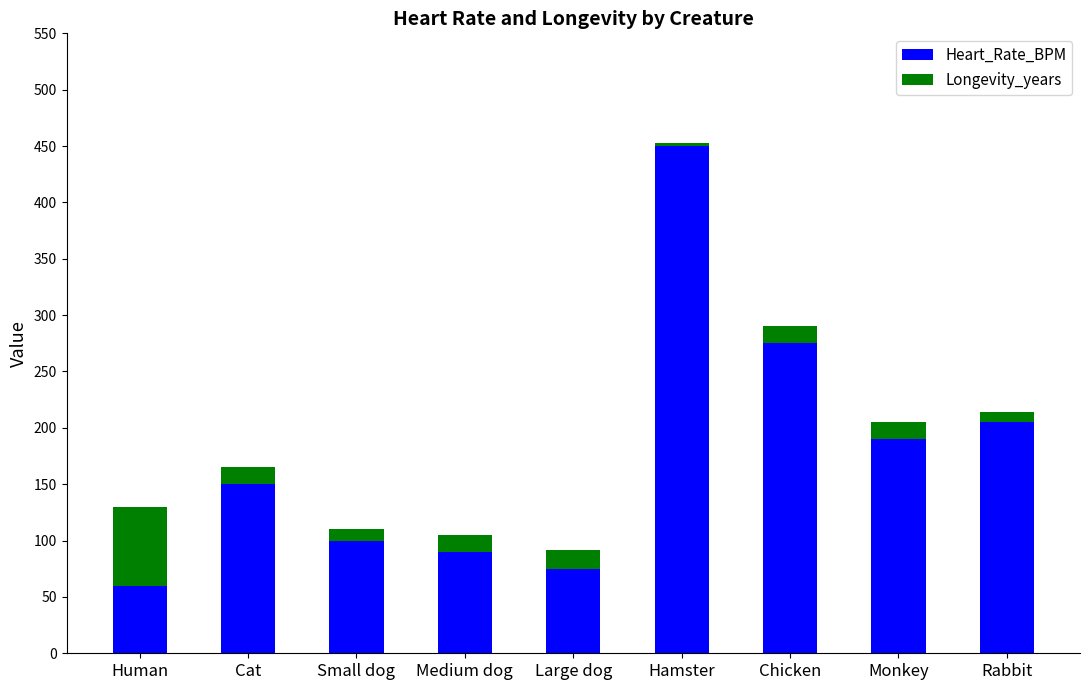

What is the total value across all series at Chicken?

290